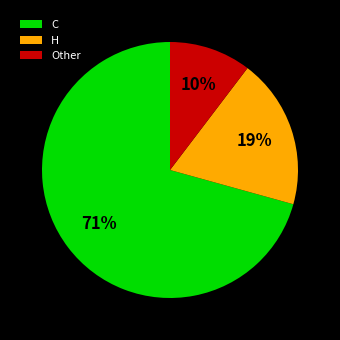

To the nearest percent, what is the combined percentage of H and C?

90%